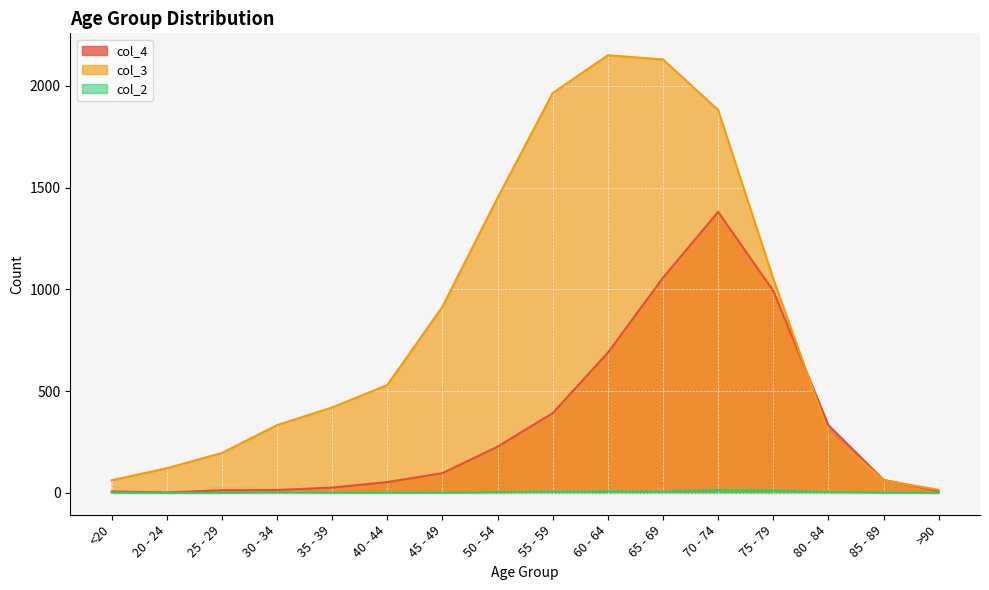

The value of col_4 at 60 - 64 is 1176. True or false?

False